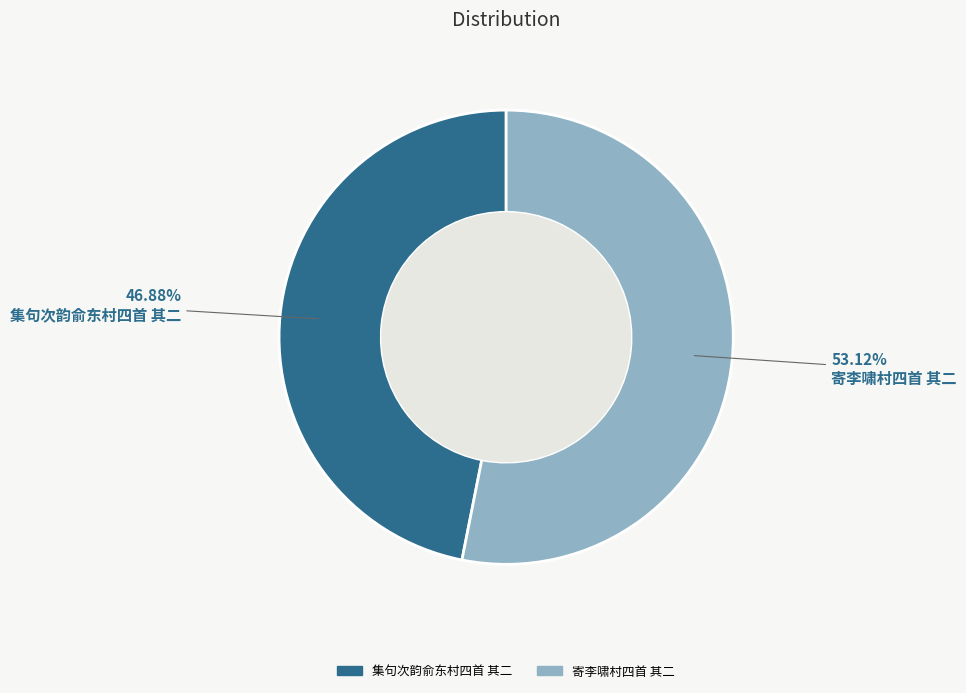

Rank the categories by value from highest to lowest.

寄李啸村四首 其二, 集句次韵俞东村四首 其二